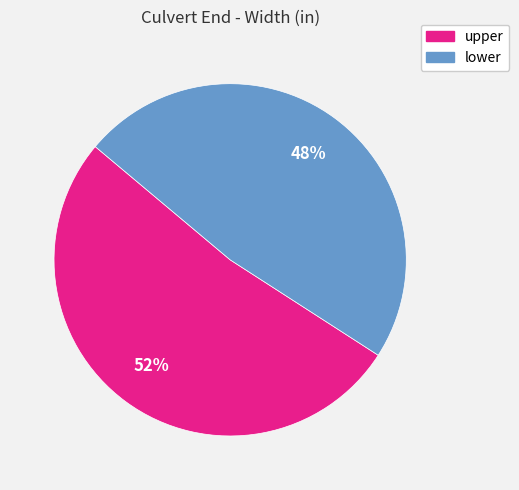

How many slices are in this pie chart?

2